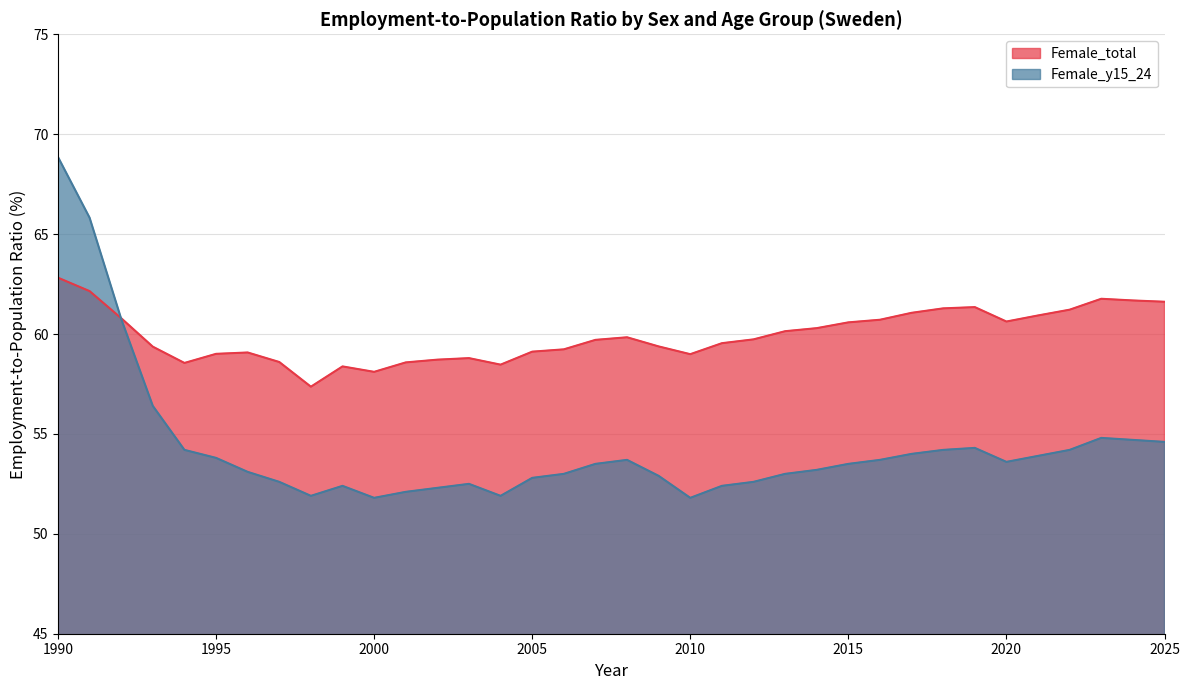

How many categories are shown in the chart?

36